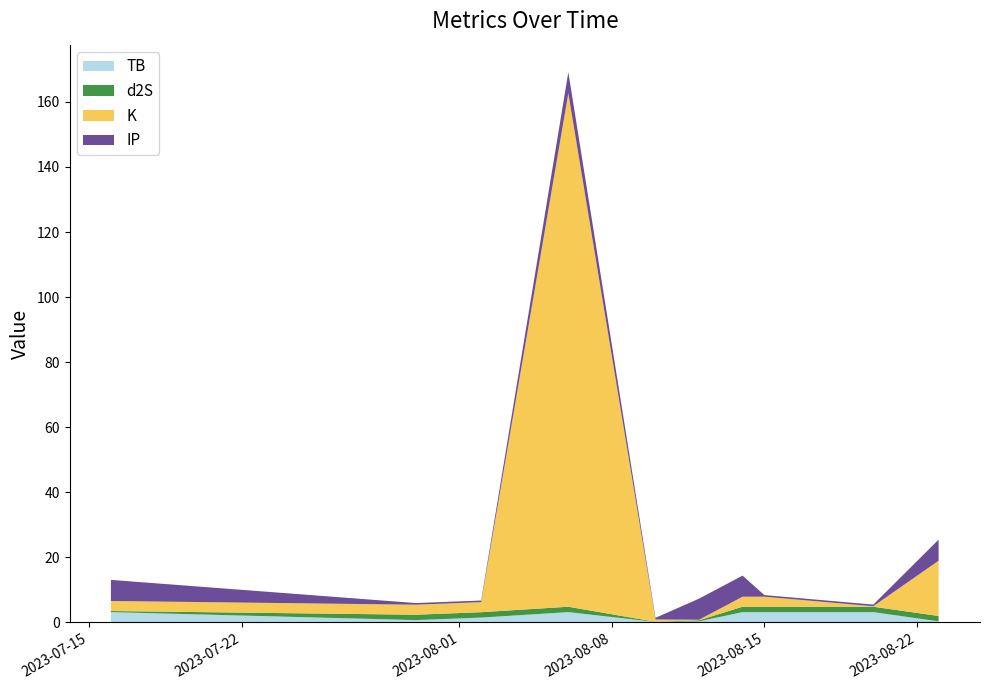

Reading right to left, list all the values displayed in this chart.

TB: 2023-08-23=0.3	2023-08-20=3.2	2023-08-15=3.2	2023-08-14=3.2	2023-08-12=0.3	2023-08-10=0.2	2023-08-06=3.2	2023-08-02=1.5	2023-07-30=0.7	2023-07-16=3.2
d2S: 2023-08-23=1.7	2023-08-20=1.7	2023-08-15=1.7	2023-08-14=1.7	2023-08-12=0.3	2023-08-10=0.1	2023-08-06=1.7	2023-08-02=1.7	2023-07-30=1.7	2023-07-16=0.3
K: 2023-08-23=17.0	2023-08-20=0.2	2023-08-15=3.1	2023-08-14=3.1	2023-08-12=0.2	2023-08-10=0.7	2023-08-06=157.8	2023-08-02=3.1	2023-07-30=3.1	2023-07-16=3.1
IP: 2023-08-23=6.5	2023-08-20=0.5	2023-08-15=0.5	2023-08-14=6.5	2023-08-12=6.5	2023-08-10=0.5	2023-08-06=6.5	2023-08-02=0.5	2023-07-30=0.5	2023-07-16=6.5